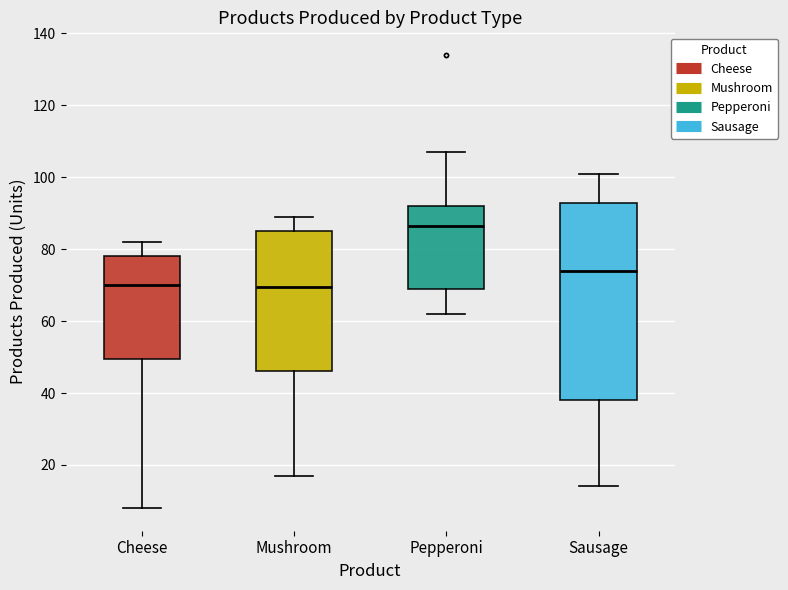

Reading left to right, transcribe this box plot: for each box, give where its median line is, the range the box spans, and where its two whiskers end, as read against the y-axis. The values are not printed on the chart, so give them approximately, as read against the axis.

Cheese: median 70, box 50 to 78, whiskers 8 to 82
Mushroom: median 70, box 46 to 86, whiskers 18 to 90
Pepperoni: median 86, box 70 to 92, whiskers 62 to 108
Sausage: median 74, box 38 to 92, whiskers 14 to 102